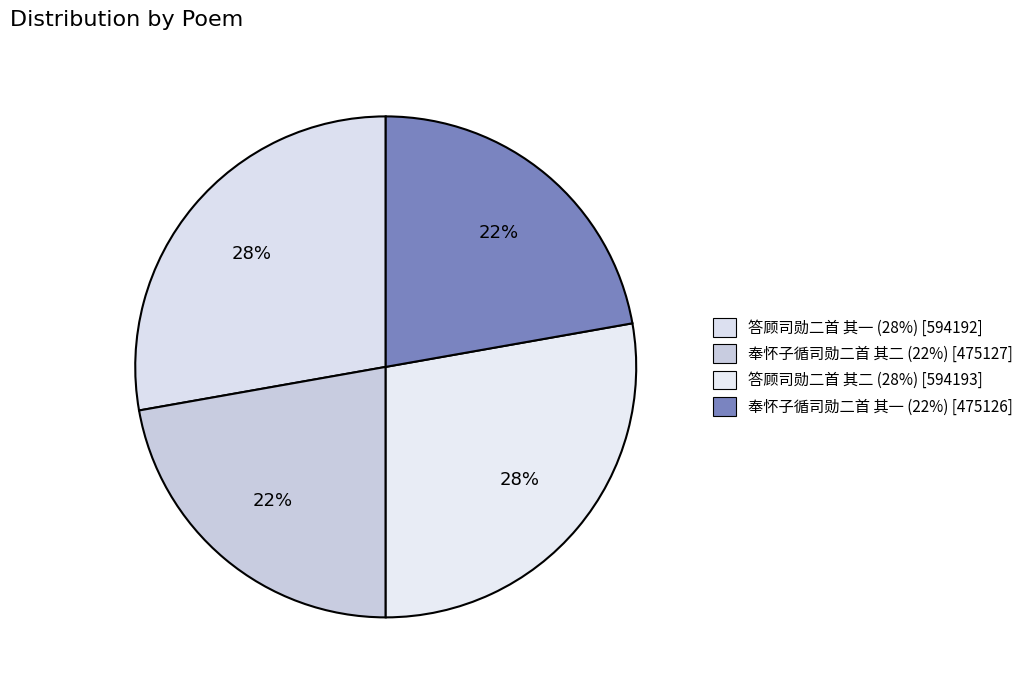

True or false: 答顾司勋二首 其二 accounts for 28% of the total.

True